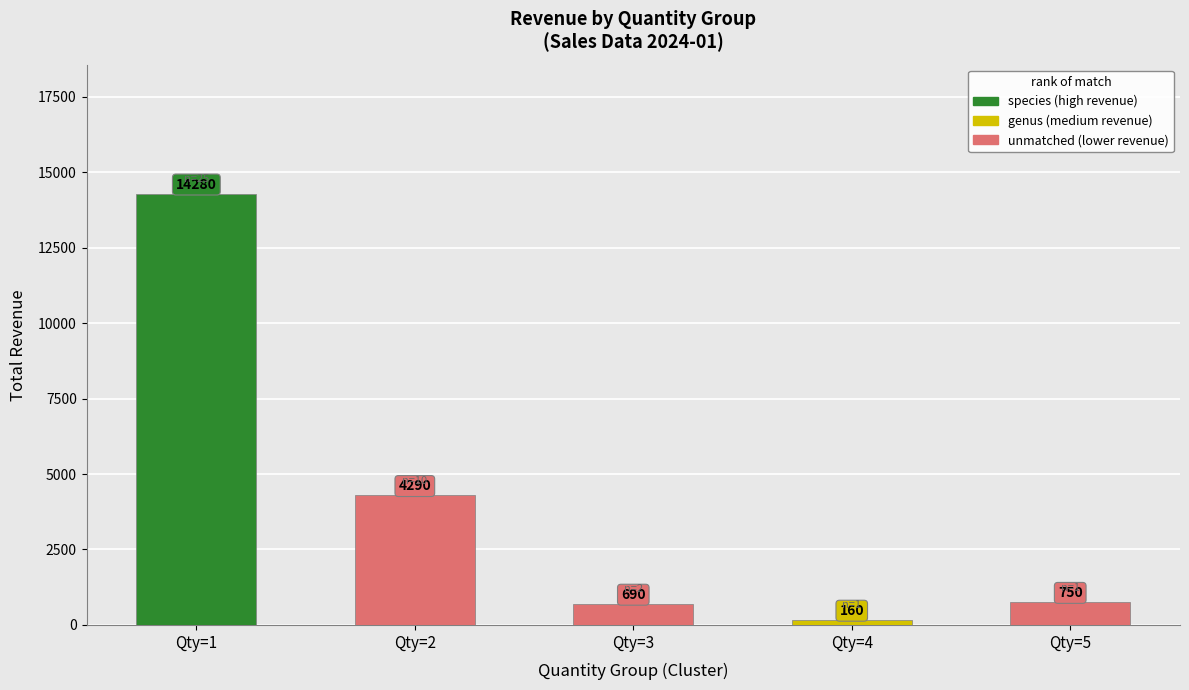

At which category does the chart reach its peak across all series?

Qty=1